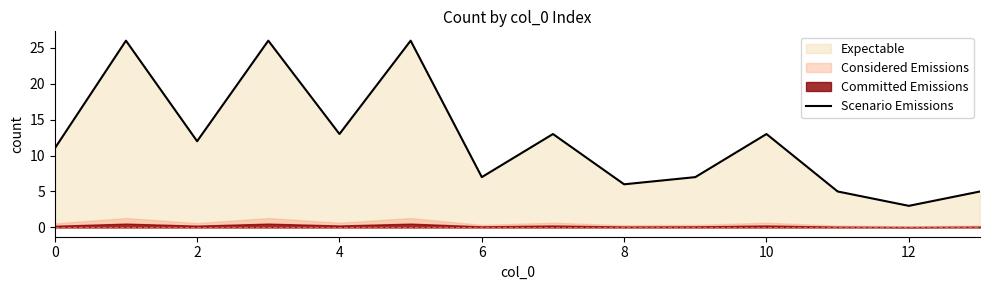

Does the chart display data point markers on the line(s)?

No